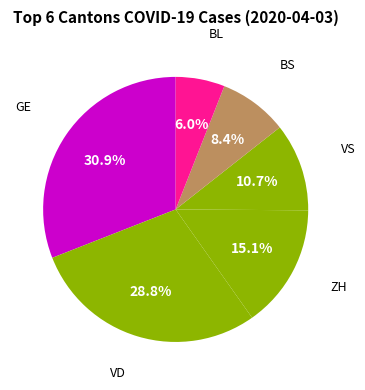

Count the number of slices in the pie.

6